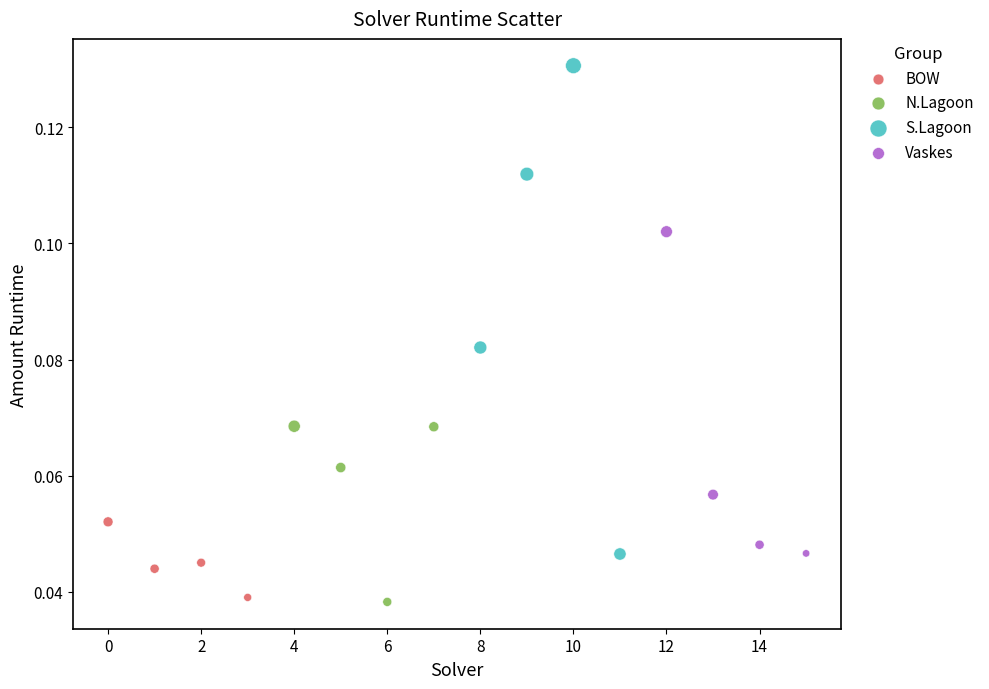

Which series has the widest spread of Y values?

S.Lagoon